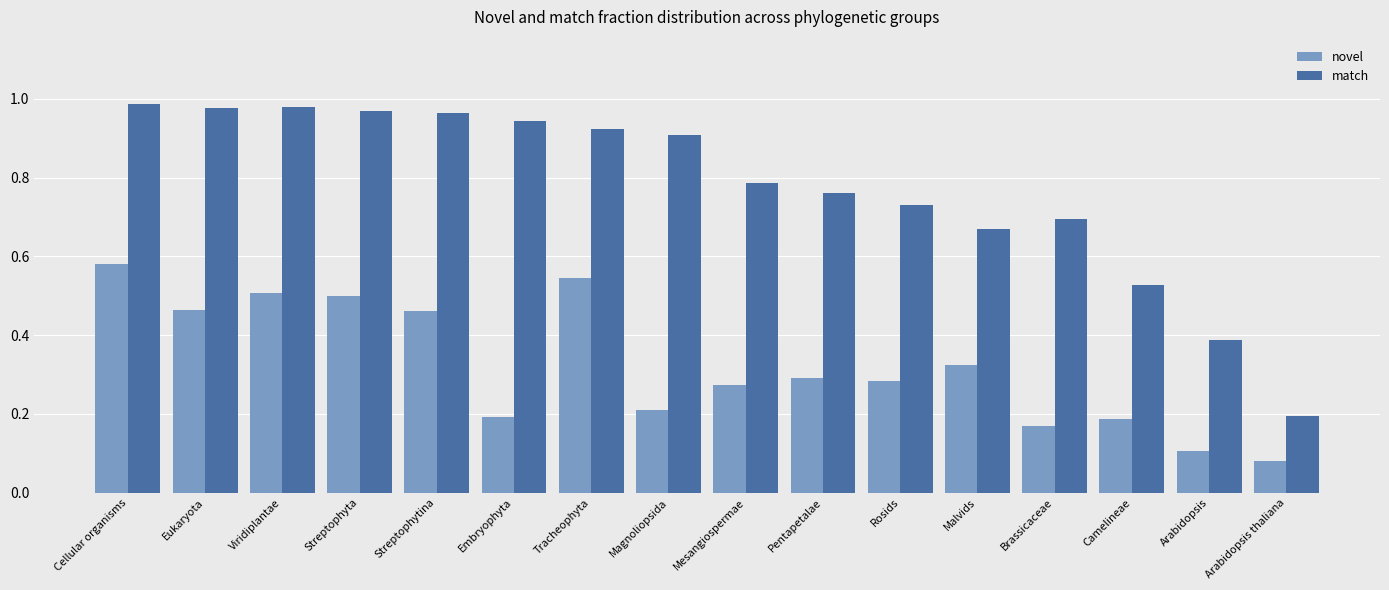

How many groups of bars are there?

16